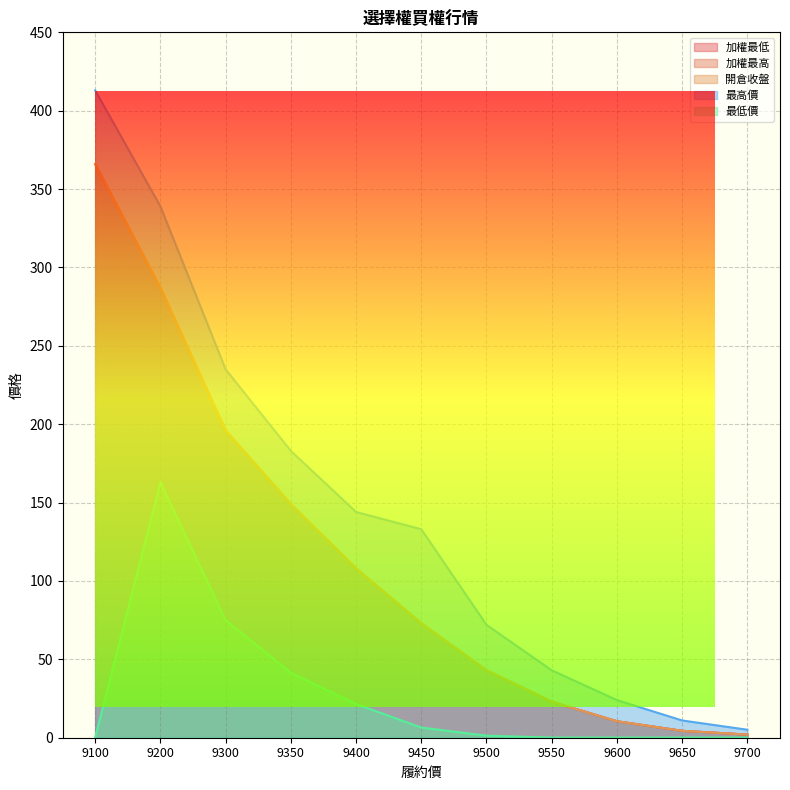

How many data points in 加權最高 are less than 73?

5